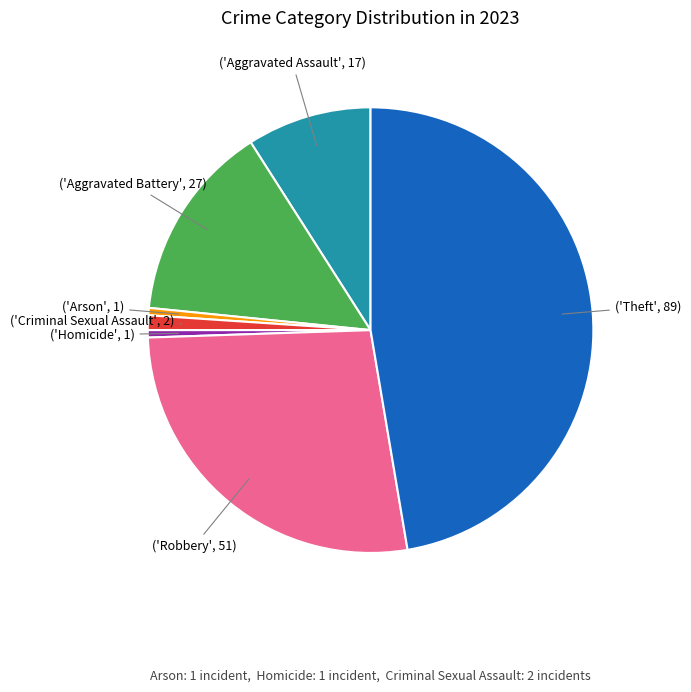

Is there a majority slice in this chart?

No